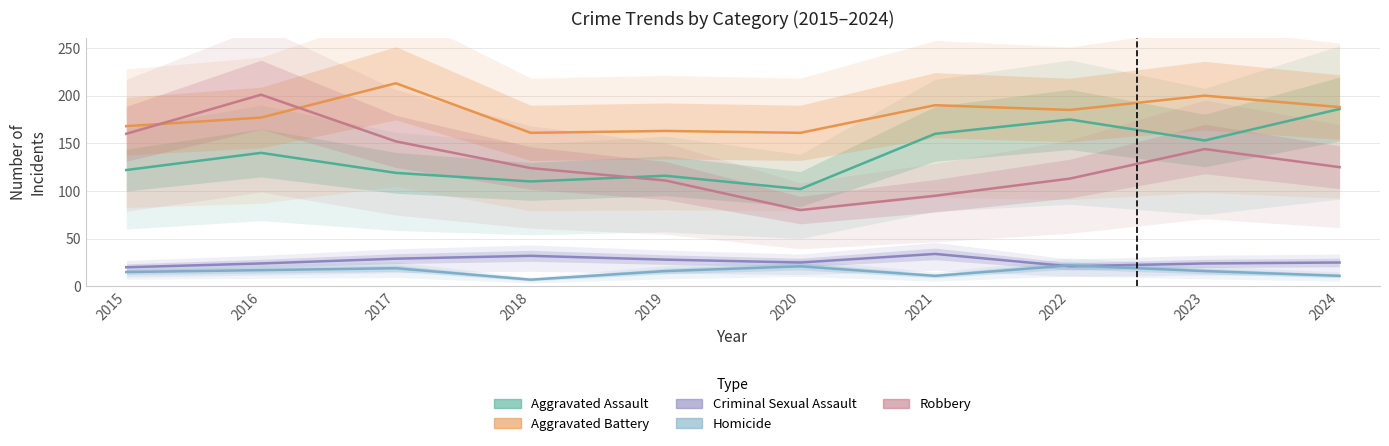

Does the chart have visible grid lines?

Yes